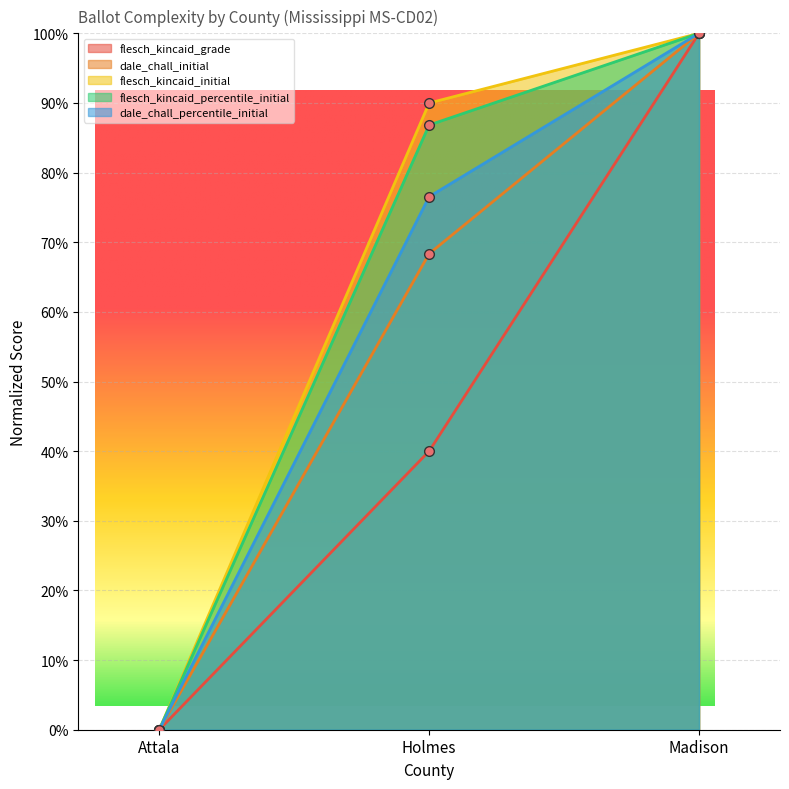

The dale_chall_initial series shows 0.6 at Attala. True or false?

False